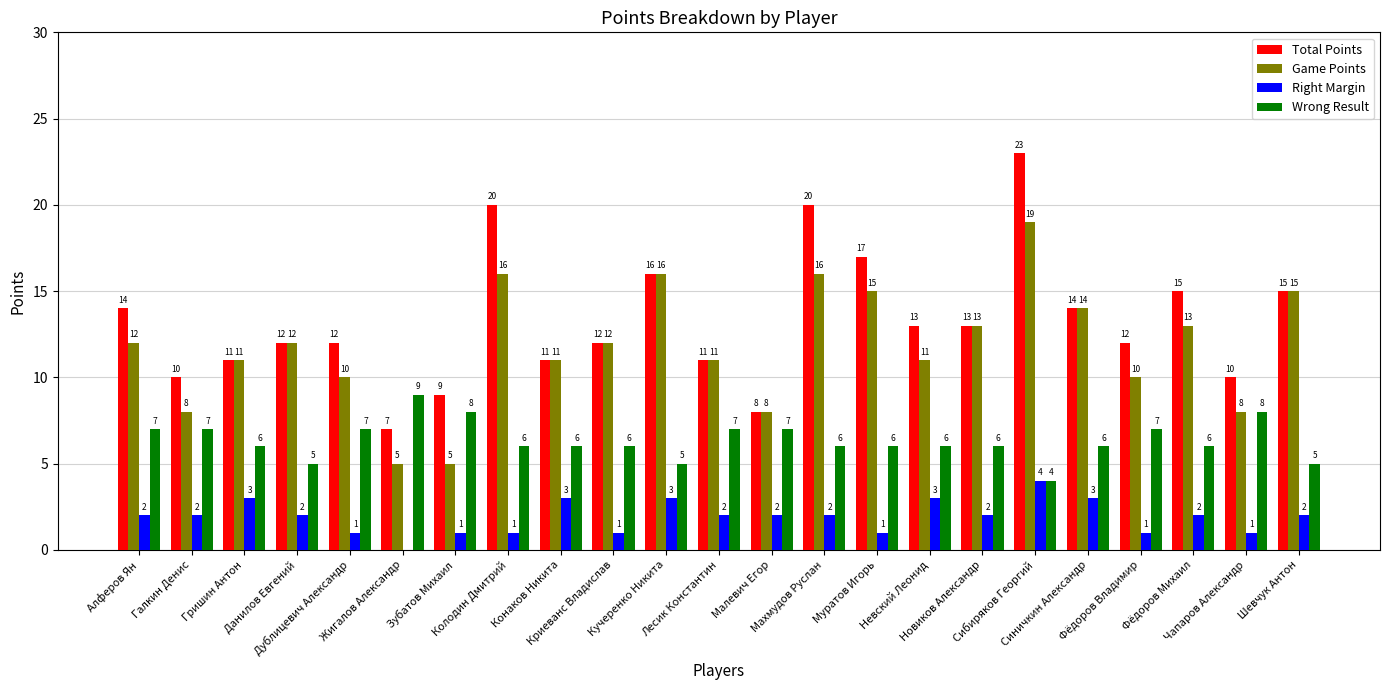

The Right Margin series shows 1 at Конаков Никита. True or false?

False